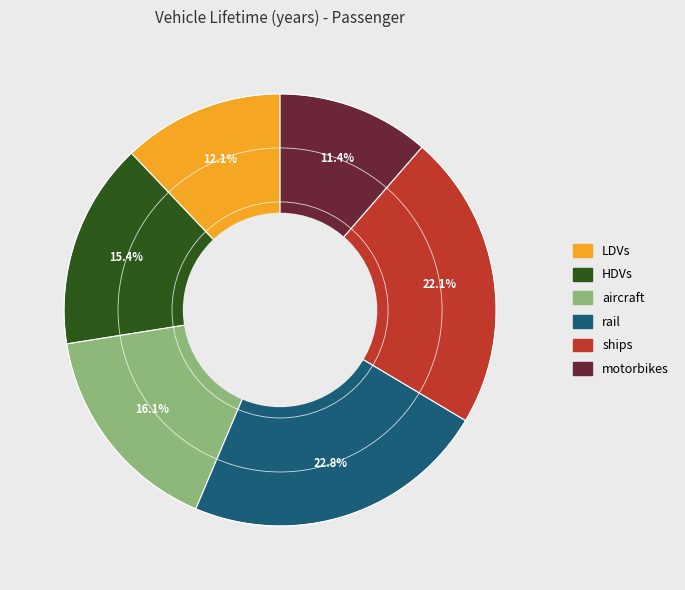

Is it true that LDVs is 3% of the pie?

False